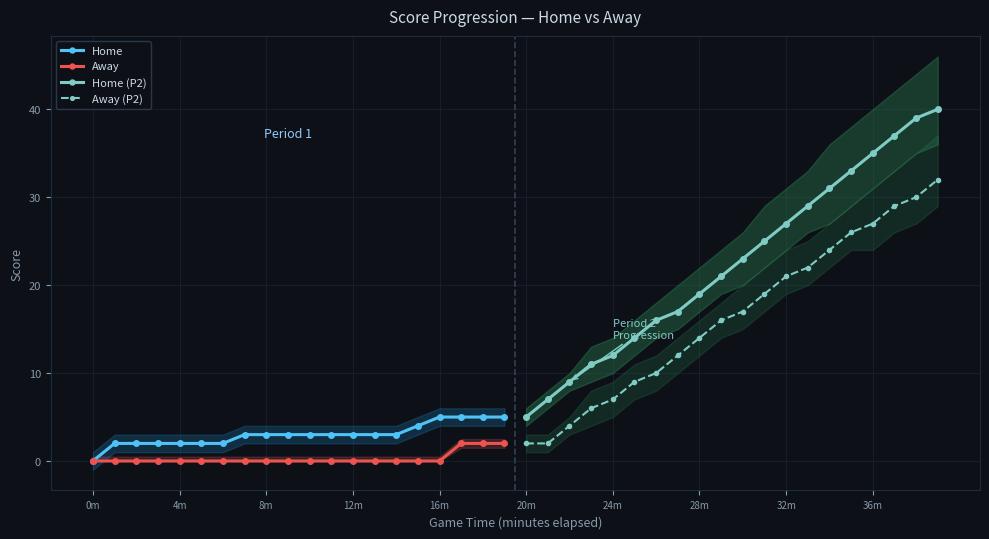

At which label does Home first exceed 3?

15